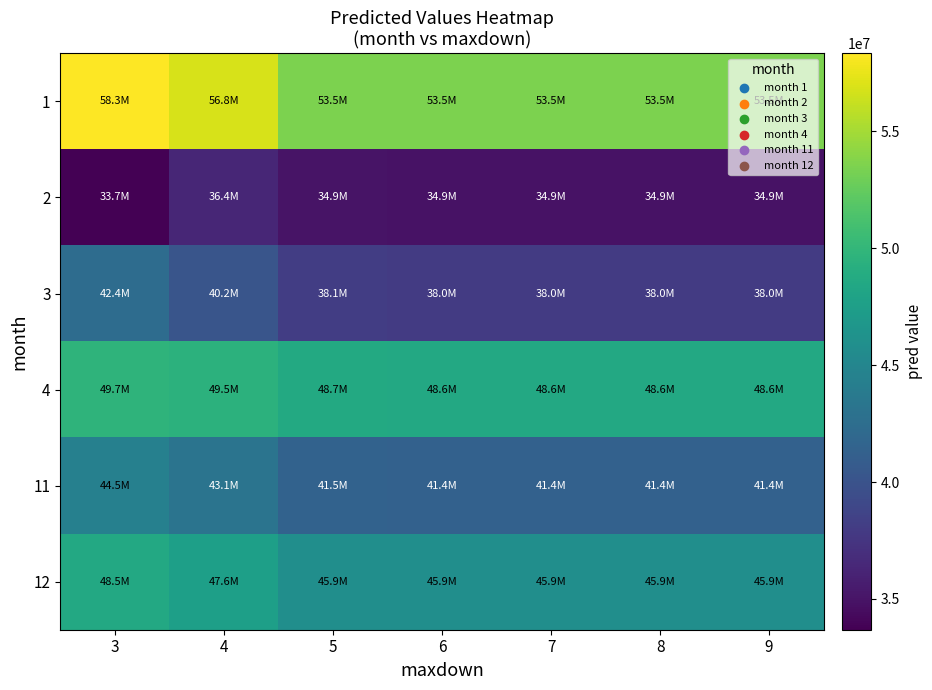

Reading left to right, extract all data points from this chart.

1: 3=58333484	4=56814136	5=53495940	6=53511276	7=53513336	8=53513336	9=53513336
2: 3=33685056	4=36364480	5=34948132	6=34906960	7=34909040	8=34909040	9=34909040
3: 3=42437312	4=40205496	5=38127332	6=37989516	7=37990008	8=37990008	9=37990008
4: 3=49669556	4=49525072	5=48690772	6=48565932	7=48565952	8=48565952	9=48565952
11: 3=44457060	4=43138628	5=41478260	6=41370872	7=41370992	8=41370992	9=41370992
12: 3=48547404	4=47580608	5=45866384	6=45888392	7=45888468	8=45888468	9=45888468